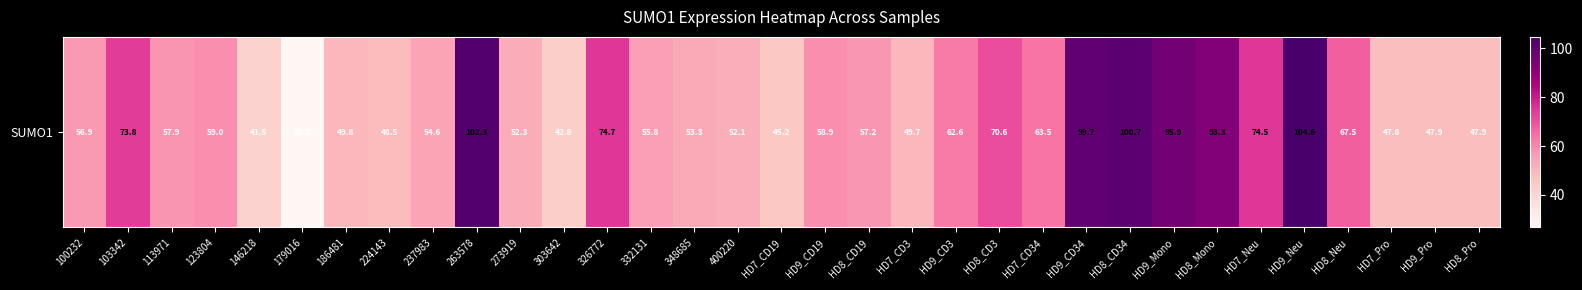

List the labels in order of value, smallest first.

179016, 146218, 303642, HD7_CD19, HD7_Pro, HD9_Pro, HD8_Pro, 224143, HD7_CD3, 186481, 400220, 273919, 348685, 237983, 332131, 100232, HD8_CD19, 113971, HD9_CD19, 123804, HD9_CD3, HD7_CD34, HD8_Neu, HD8_CD3, 103342, HD7_Neu, 326772, HD8_Mono, HD9_Mono, HD9_CD34, HD8_CD34, 263578, HD9_Neu